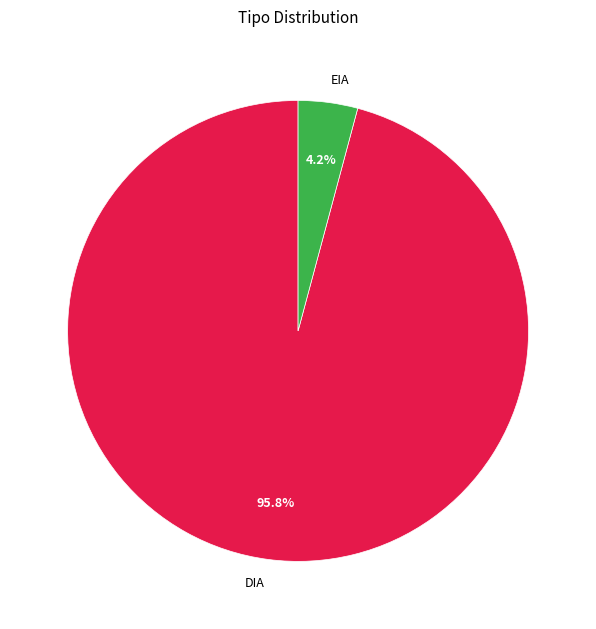

Between DIA and EIA, which is larger?

DIA